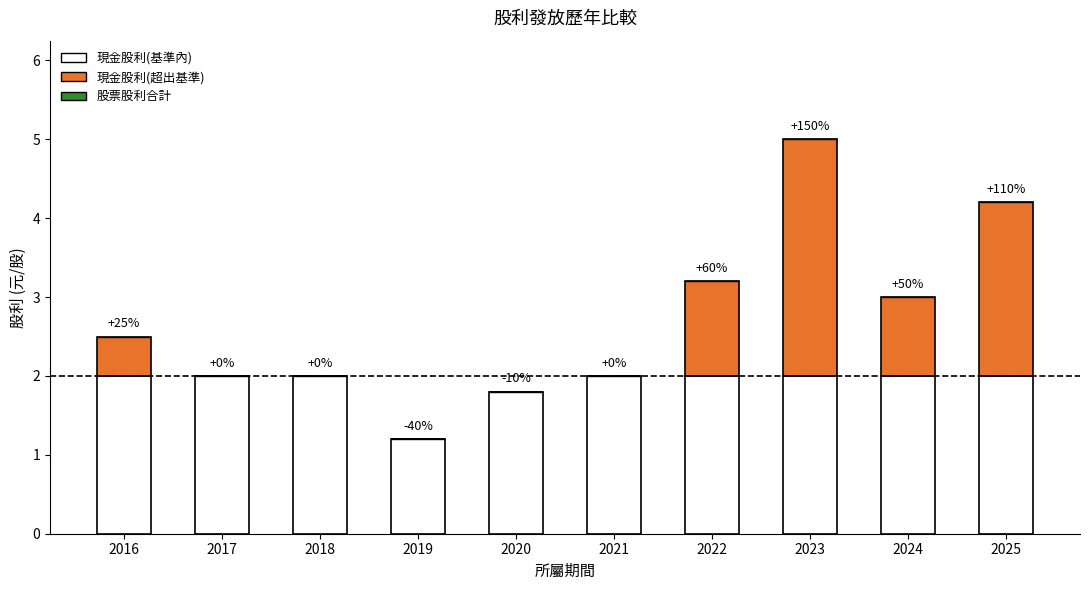

Does the chart contain stacked bars?

Yes